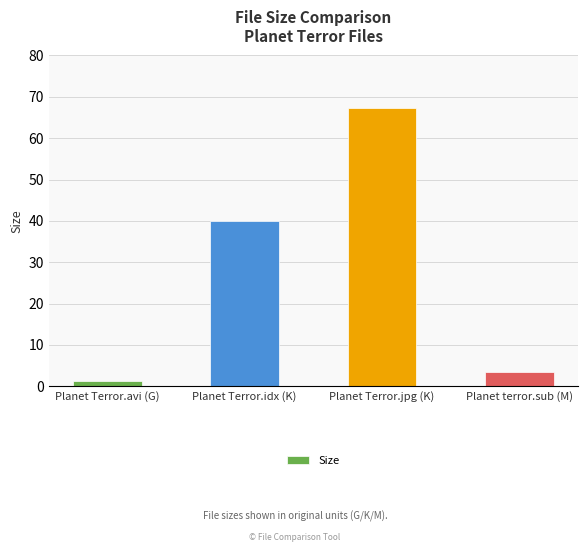

The value at Planet Terror.jpg (K) is 15.6. True or false?

False